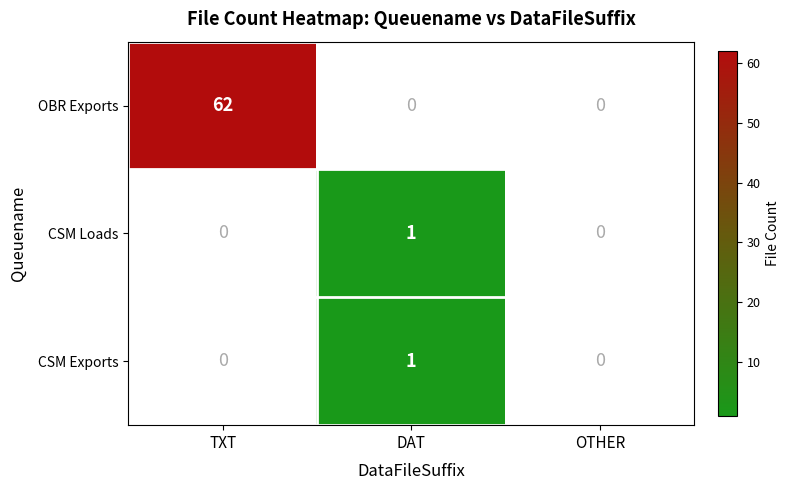

Is it true that CSM Exports equals 0 at DAT?

False